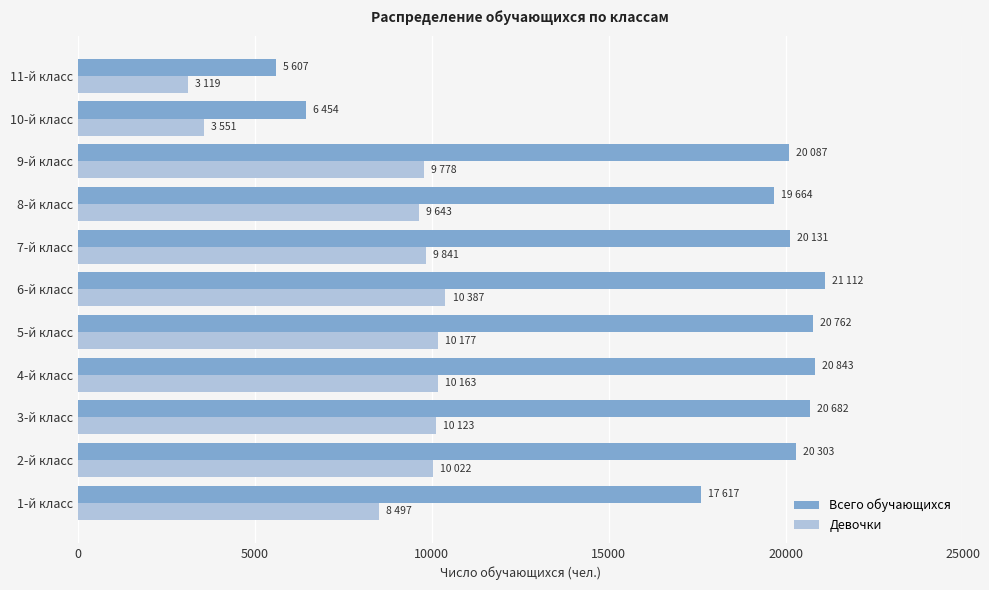

The value of Всего обучающихся at 8-й класс is 19664. True or false?

True